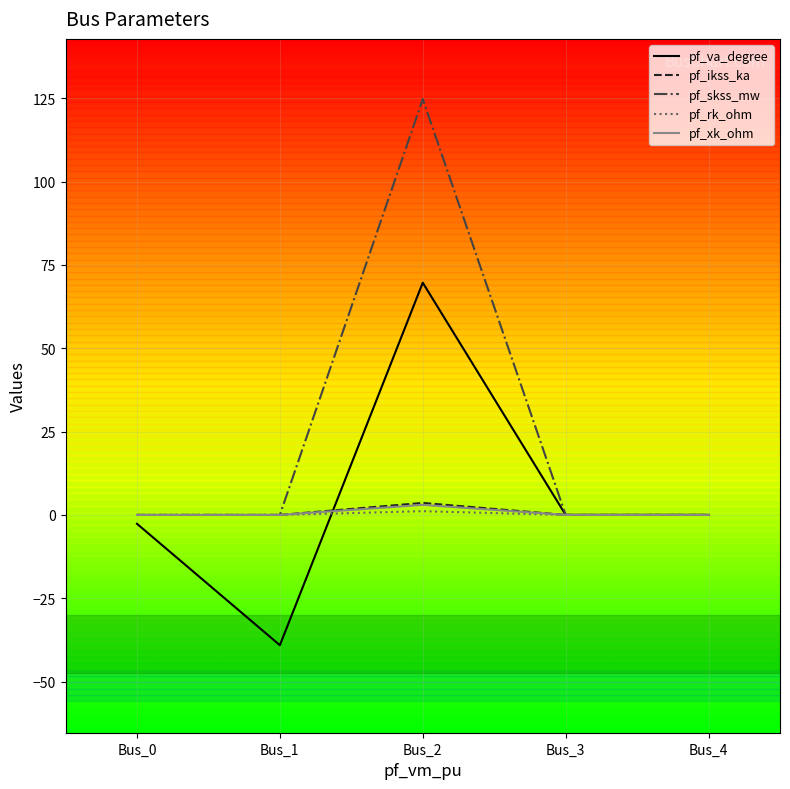

Which series has the largest total across all categories?

pf_skss_mw